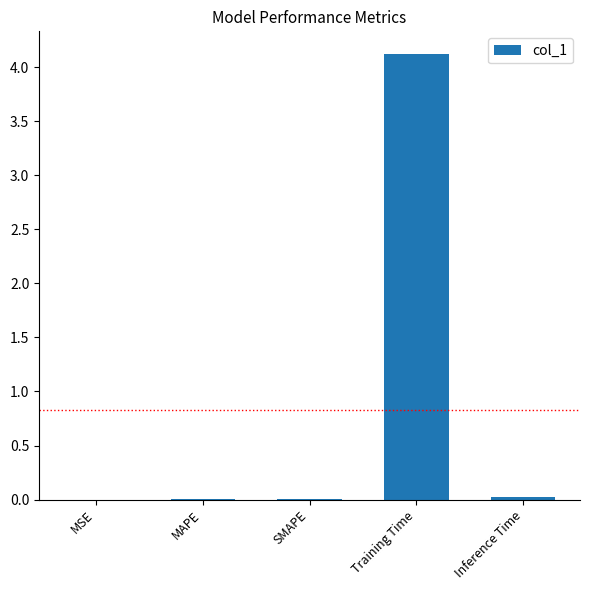

Read the value at Training Time.

4.1